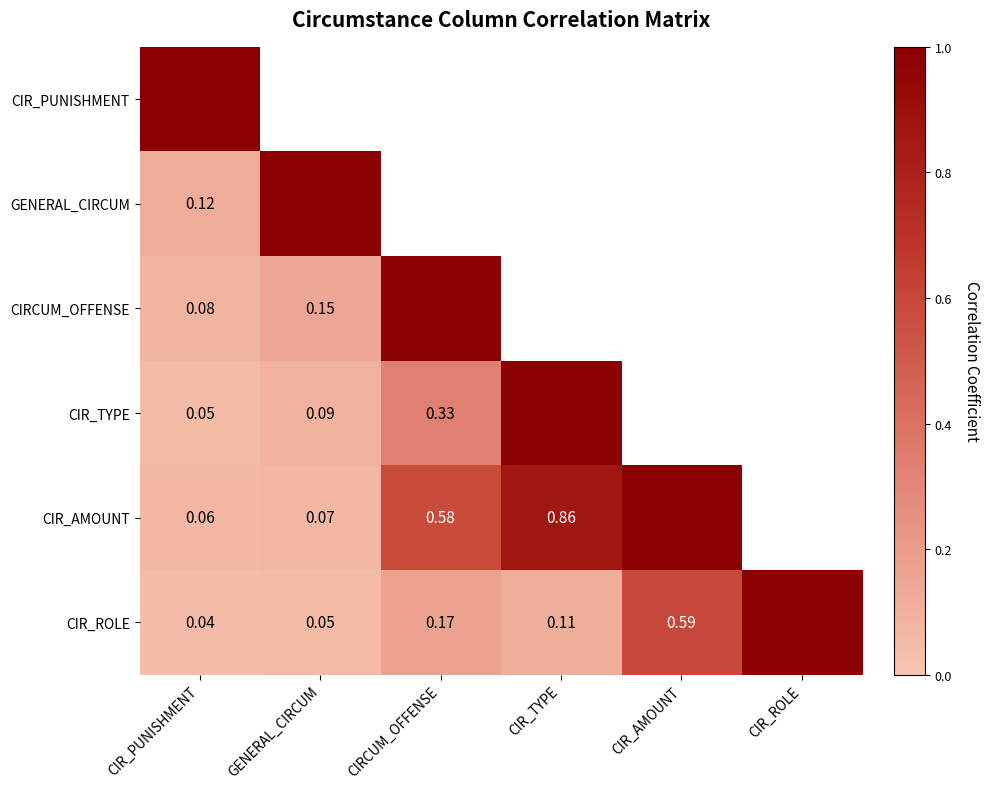

What is the lowest value of the CIR_AMOUNT series?

0.1